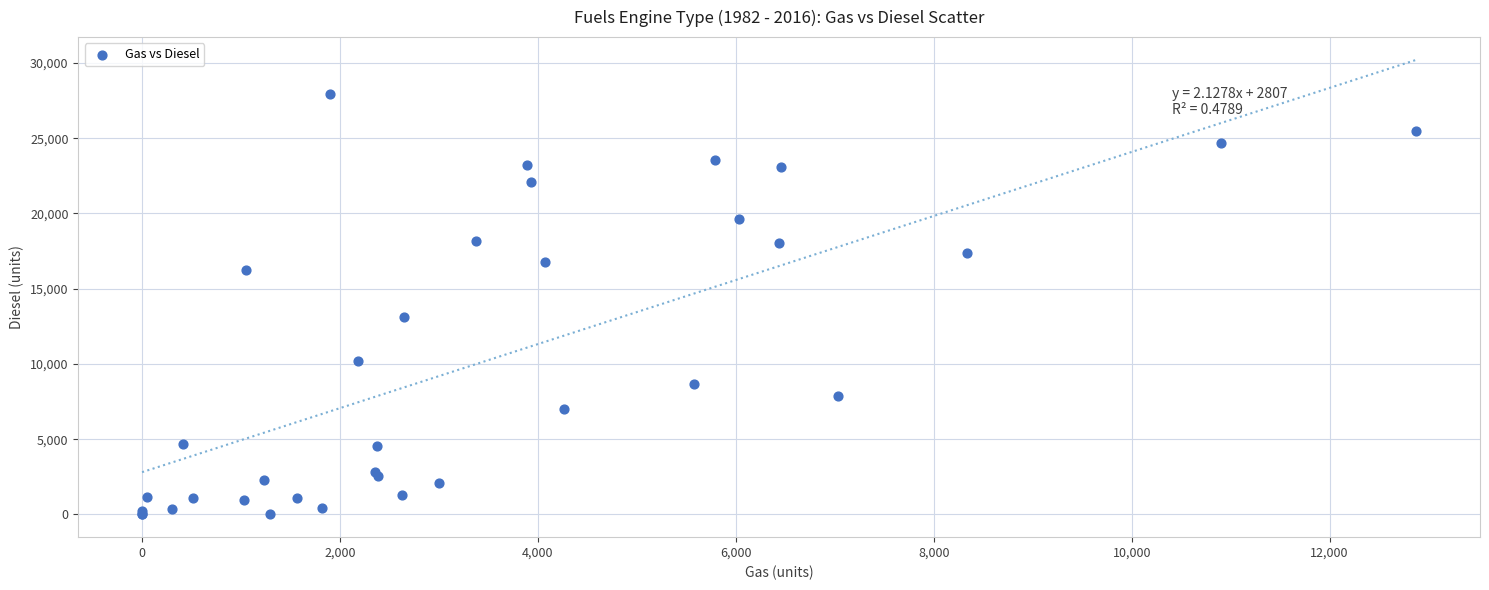

What Y value in the scatter plot is closest to 13979?

13150